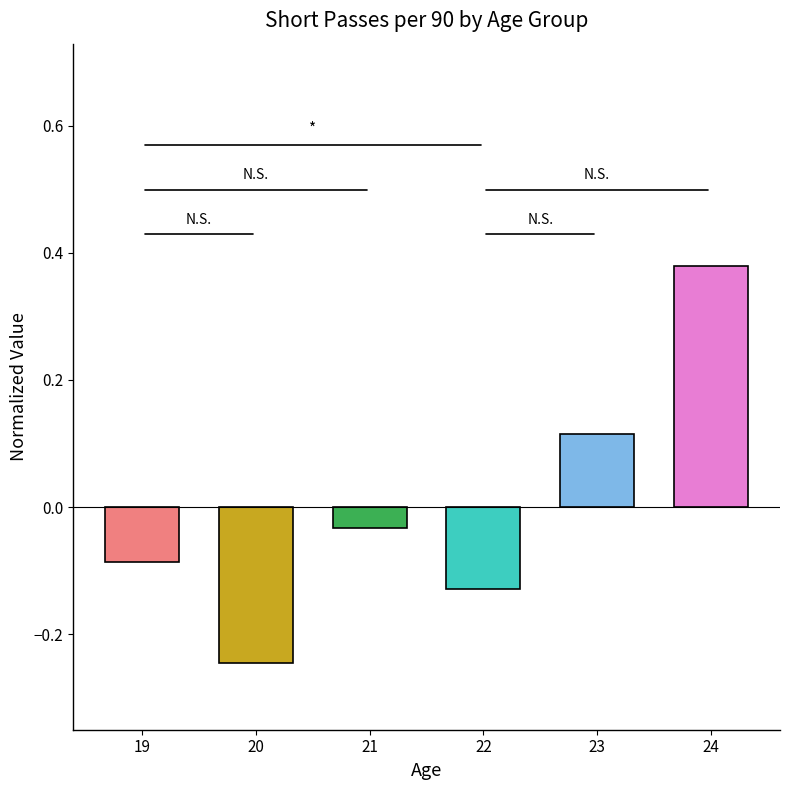

Is it true that the value at 24 is 0.7?

False